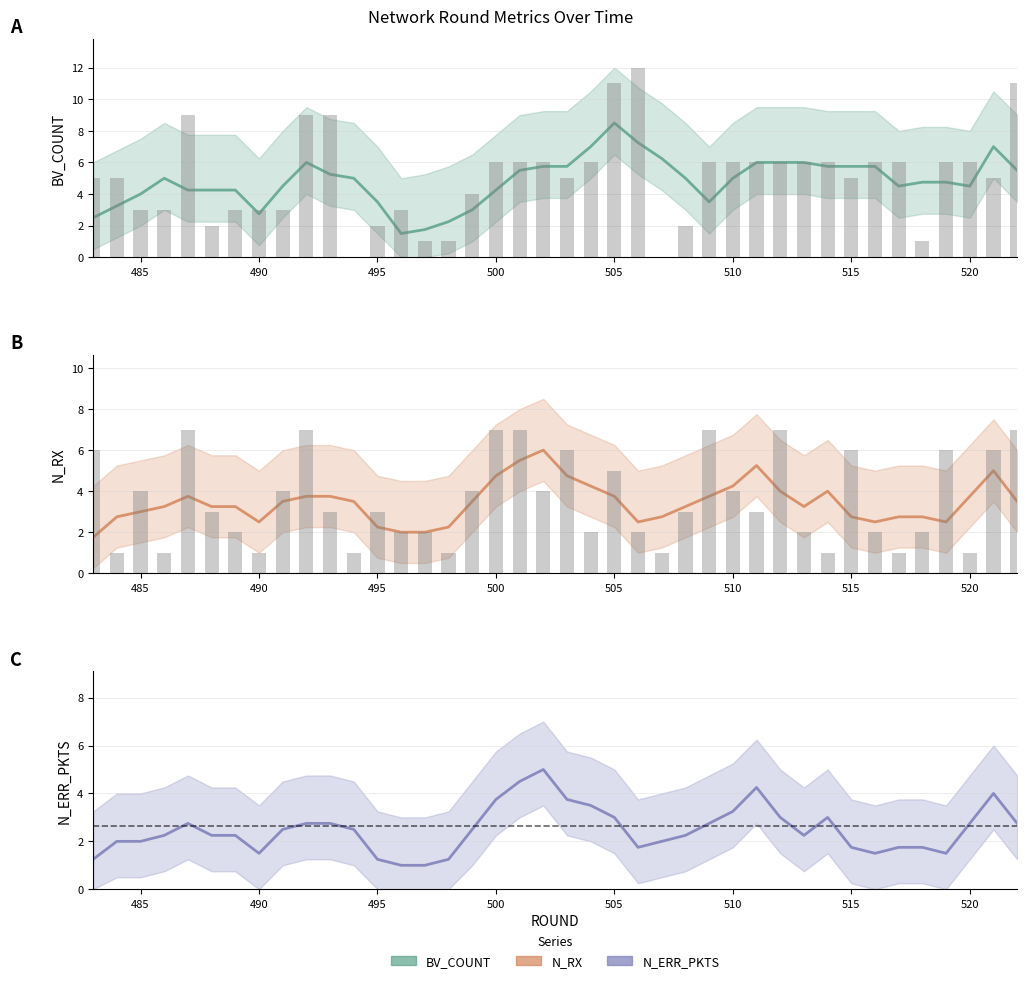

The N_RX series shows 1 at 494. True or false?

False